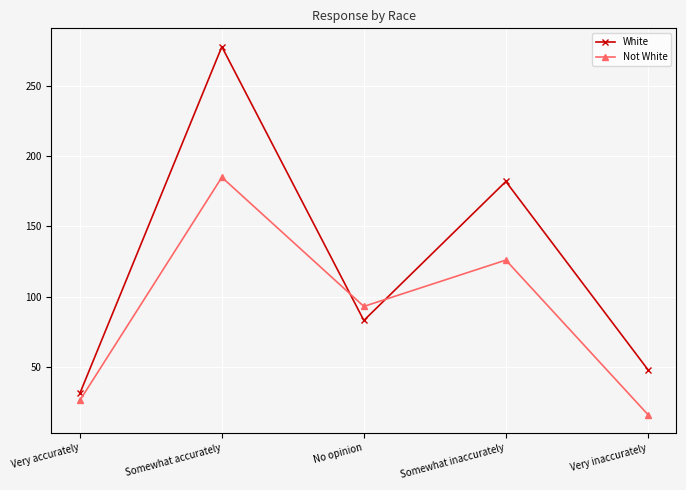

What is the sum of the White values at No opinion and Very accurately?

114